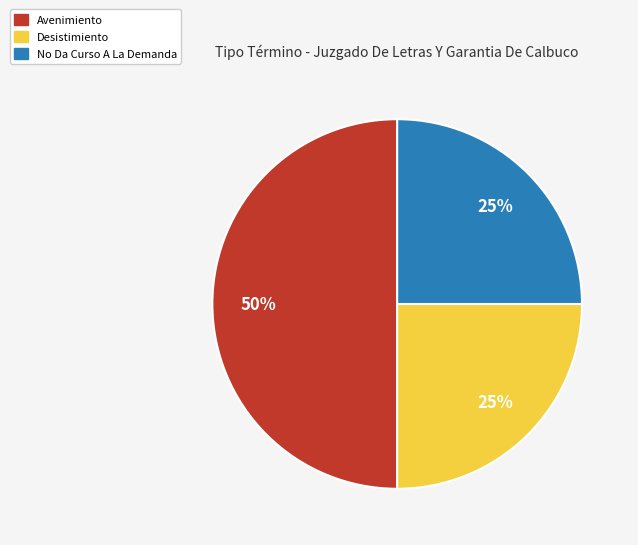

To the nearest percent, what is the difference between the largest and smallest slice percentages?

25%